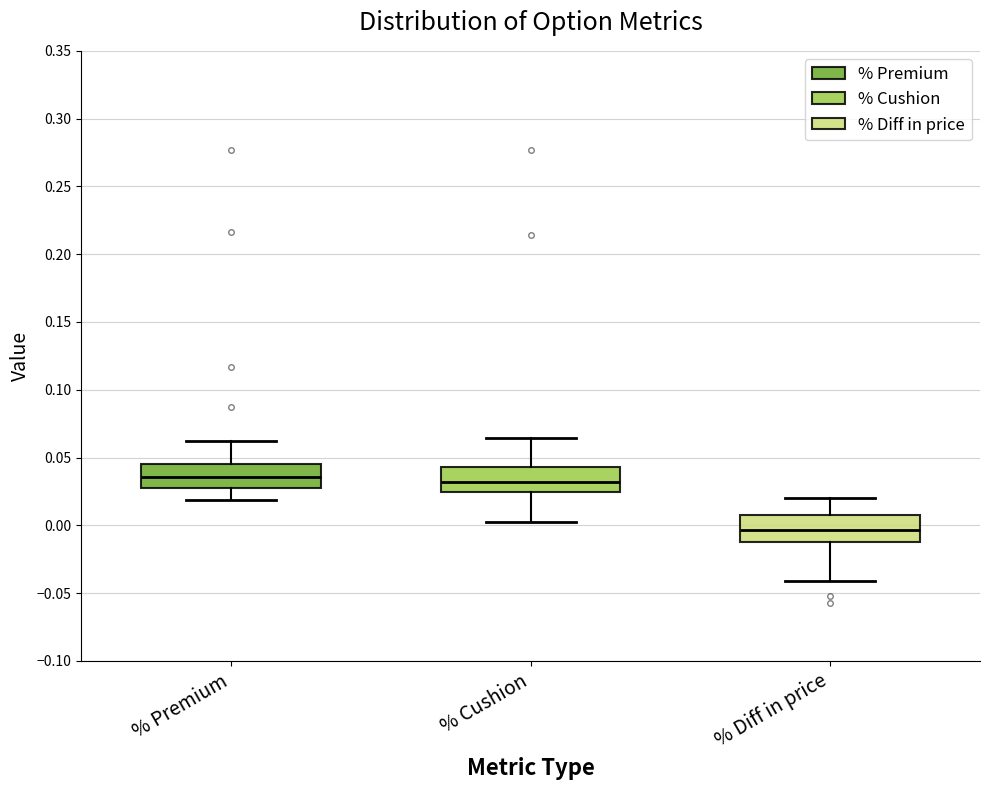

Where does the median line of the box for % Diff in price sit on the y-axis? The values are not printed on the chart, so give them approximately, as read against the axis.

-0.005